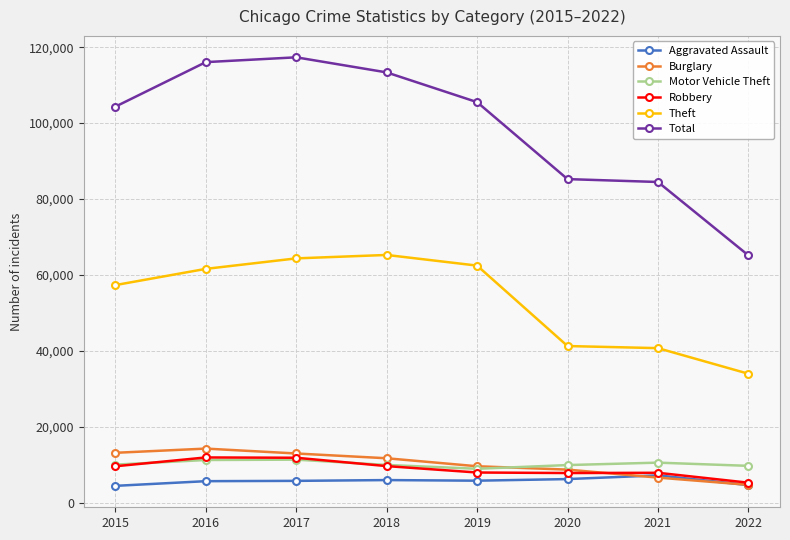

What is the total value across all series at 2021?

157647